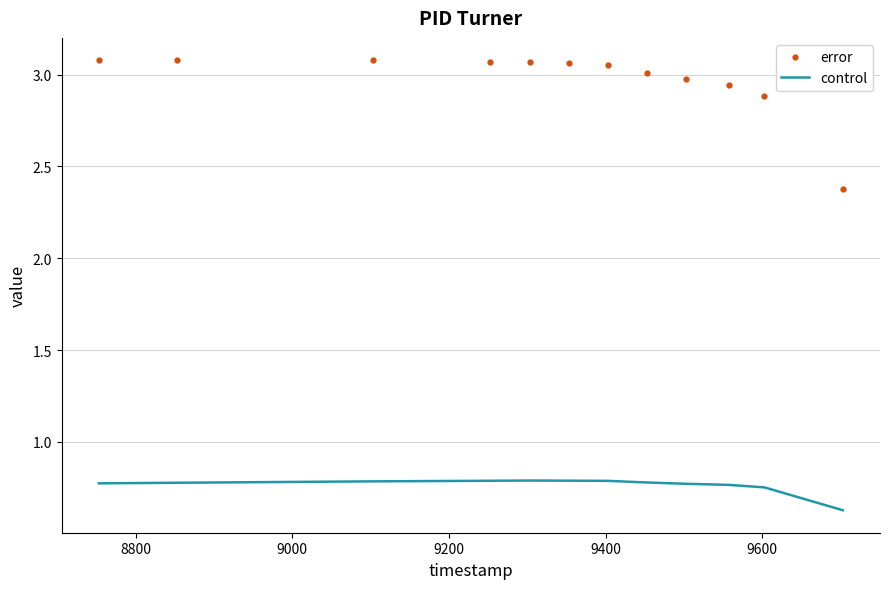

Which series has the widest spread of values?

error